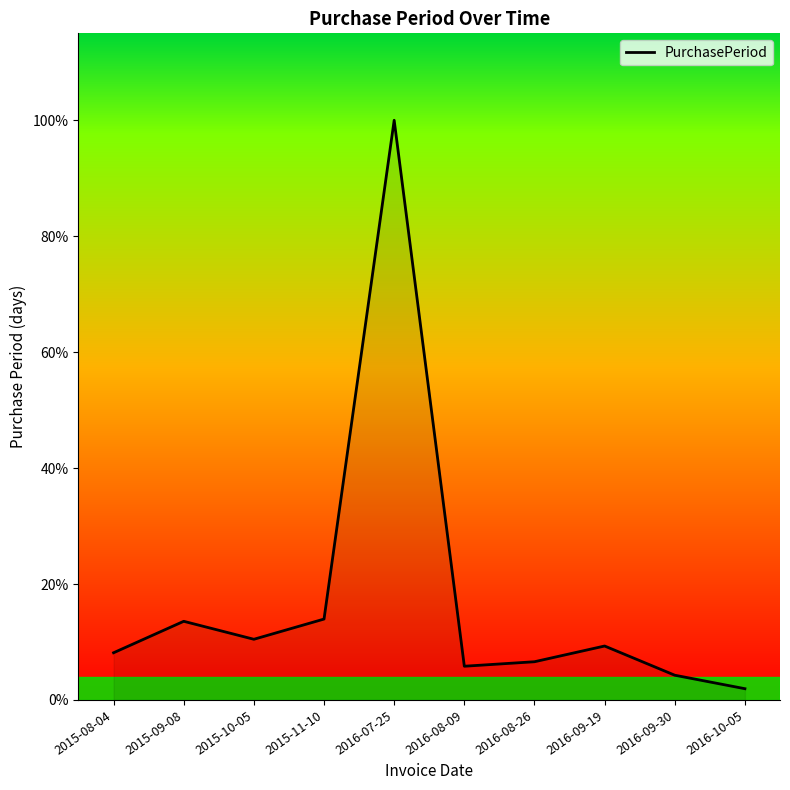

At which label does the data first exceed 24?

2015-09-08